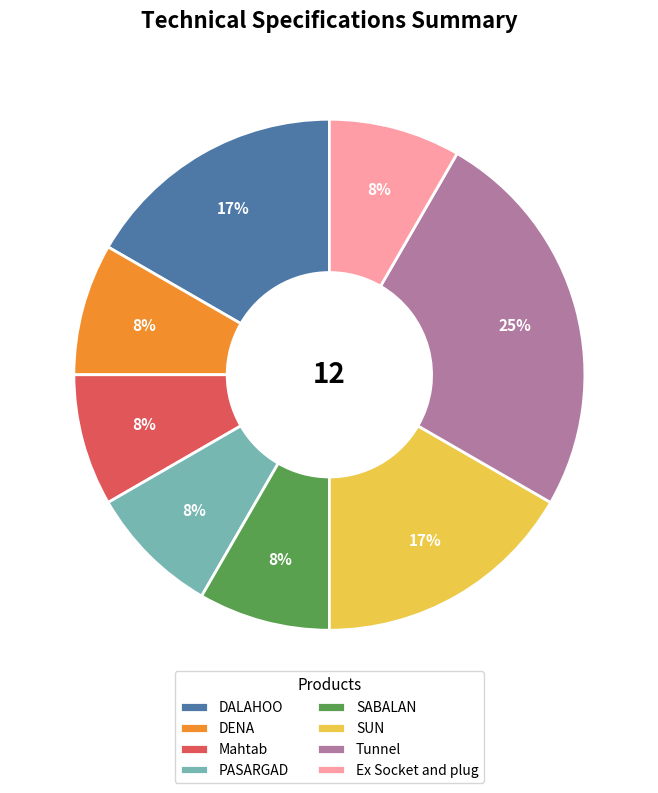

How many slices are in this pie chart?

8